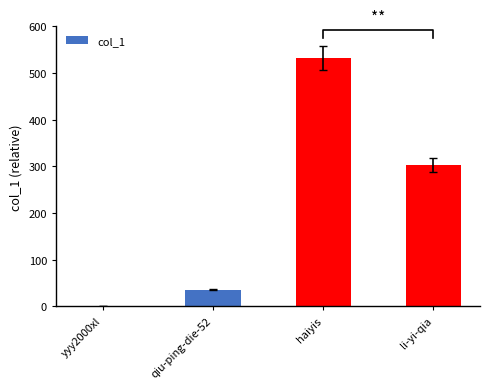

The value at li-yi-qia is 503. True or false?

False